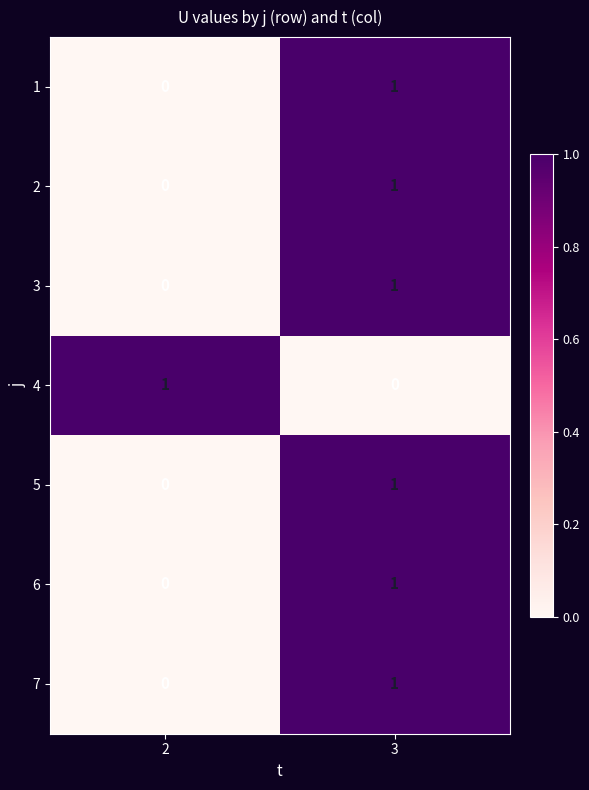

The 2 series shows 0 at 2. True or false?

True